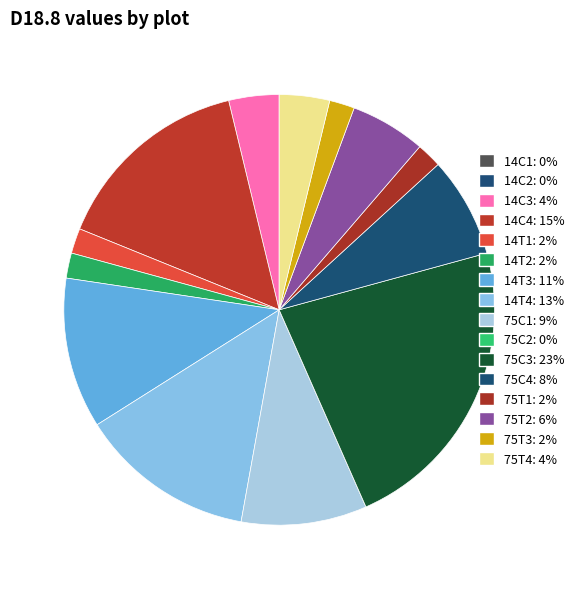

Is it true that 75C1 is 9% of the pie?

True